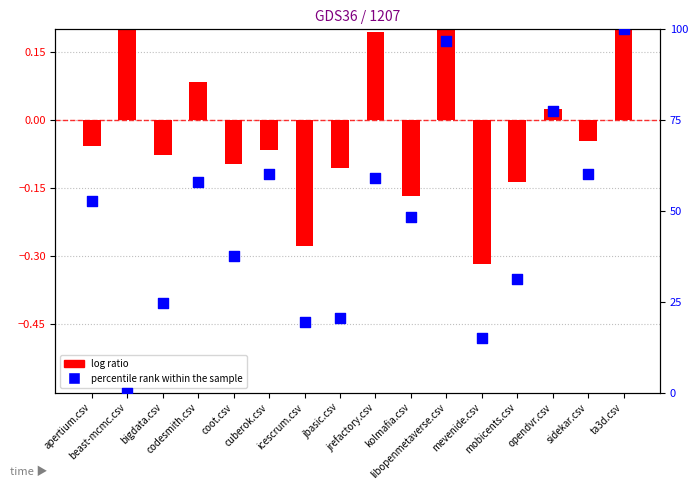

What is the total value across all series at kolmafia.csv?

48.2